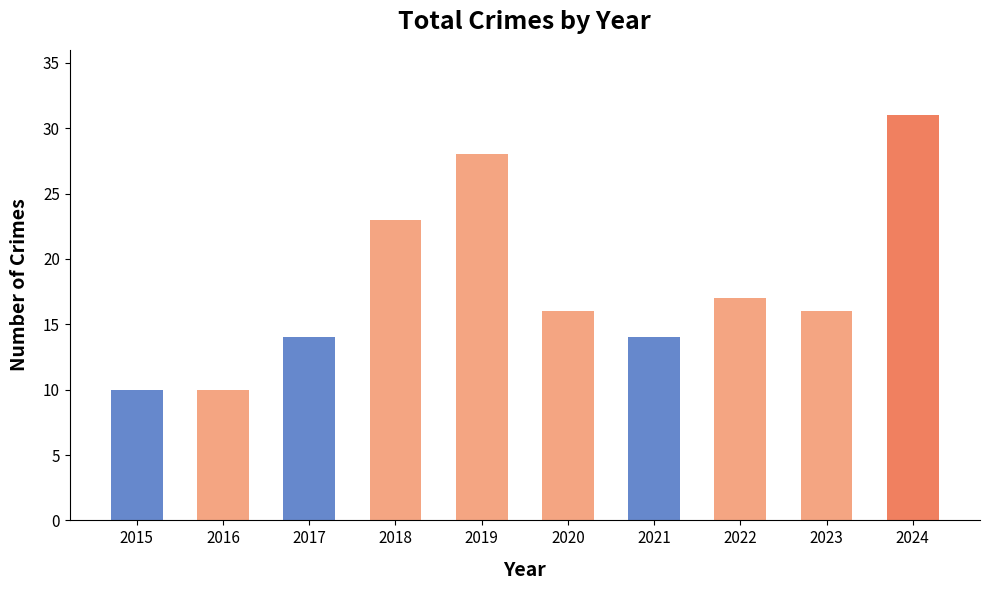

What is the ratio of the value at 2021 to the value at 2020?

0.9